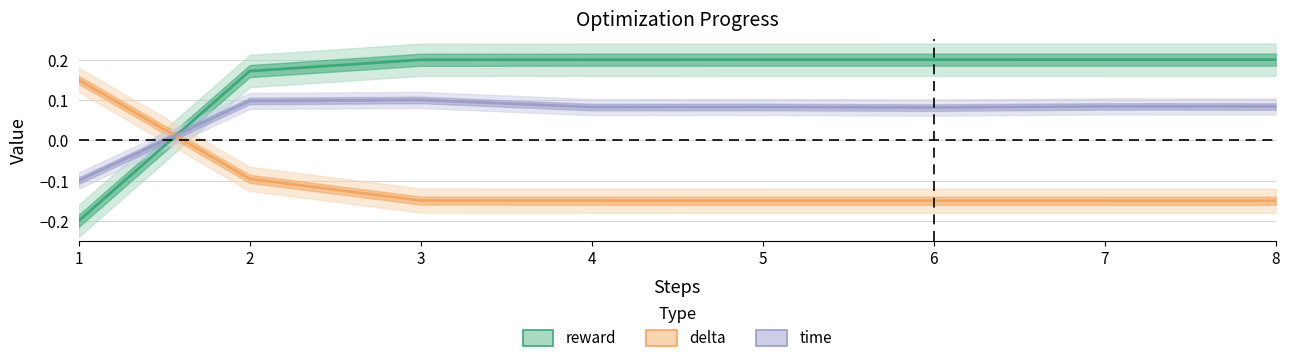

Which series has the widest spread of values?

reward